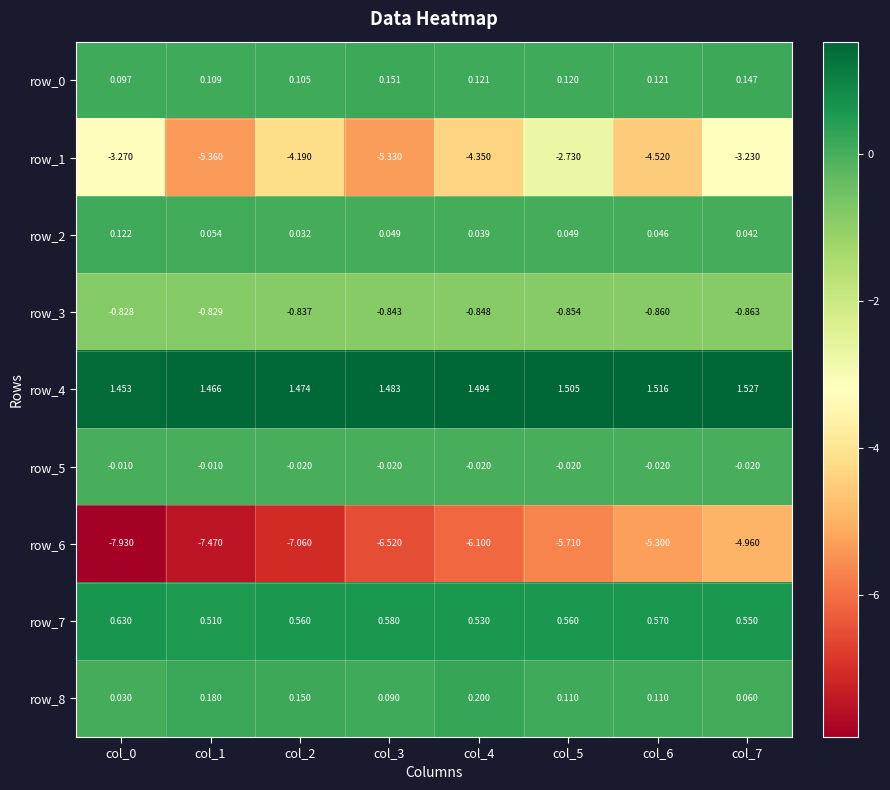

Is the value of row_1 at col_6 greater than the value of row_6 at col_2?

Yes